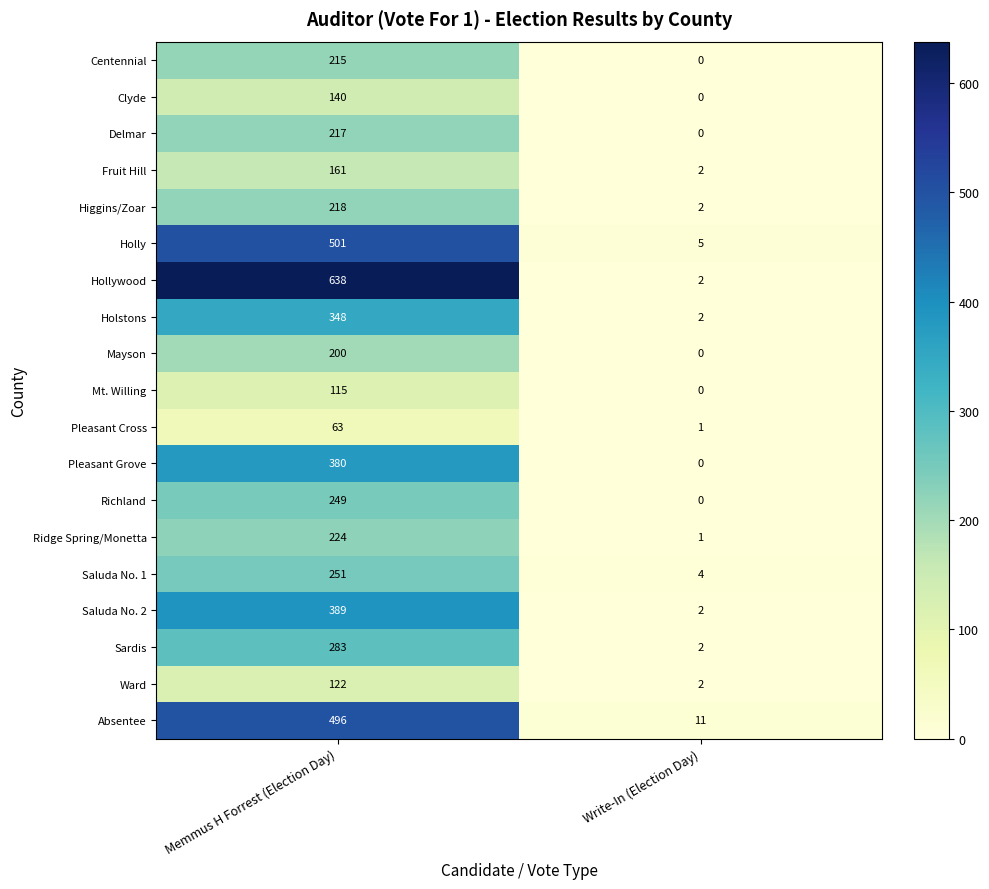

What is the spread (max minus min) of values at Memmus H Forrest (Election Day)?

575